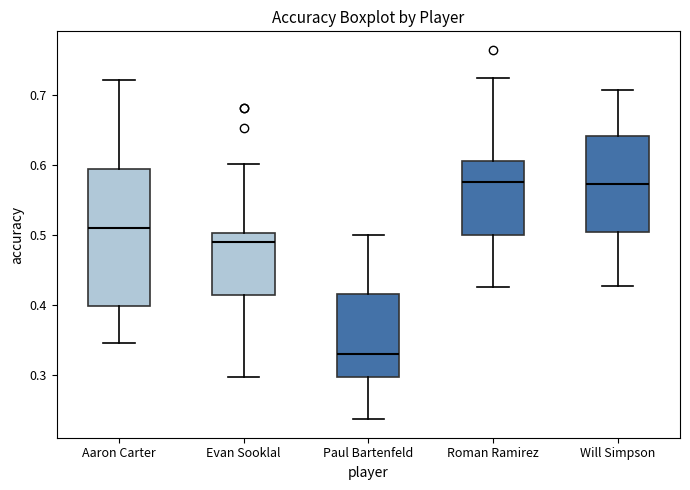

Reading left to right, read every box against the y-axis: the position of its median line, the range the box covers, and the ends of its whiskers. The values are not printed on the chart, so give them approximately, as read against the axis.

Aaron Carter: median 0.51, box 0.40 to 0.59, whiskers 0.34 to 0.72
Evan Sooklal: median 0.49, box 0.41 to 0.50, whiskers 0.30 to 0.60
Paul Bartenfeld: median 0.33, box 0.30 to 0.42, whiskers 0.24 to 0.50
Roman Ramirez: median 0.57, box 0.50 to 0.61, whiskers 0.43 to 0.72
Will Simpson: median 0.57, box 0.50 to 0.64, whiskers 0.43 to 0.71